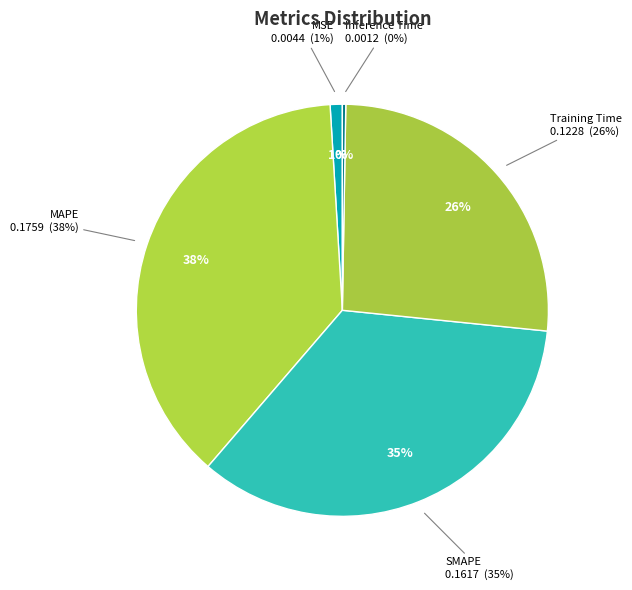

To the nearest percent, what is the combined percentage of Training Time and MSE?

27%